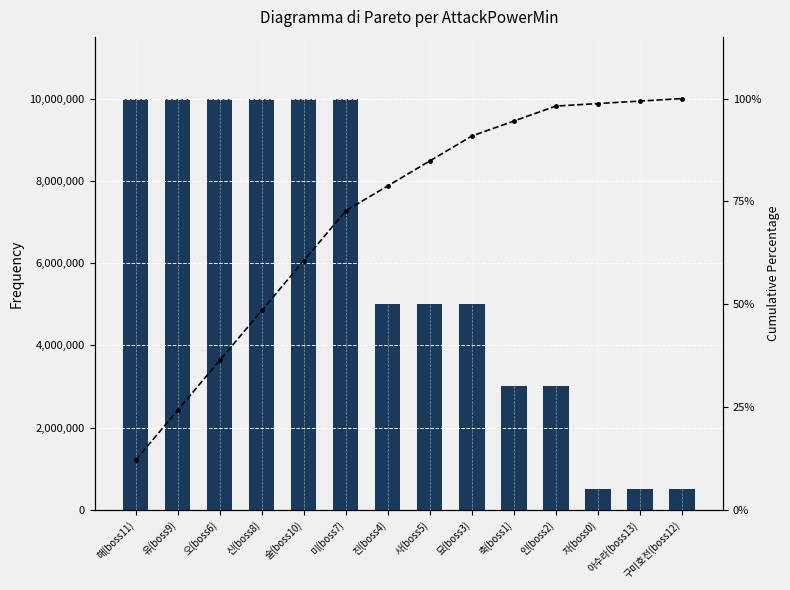

Between 사(boss5) and 아수라(boss13), which series saw the biggest shift?

AttackPowerMin